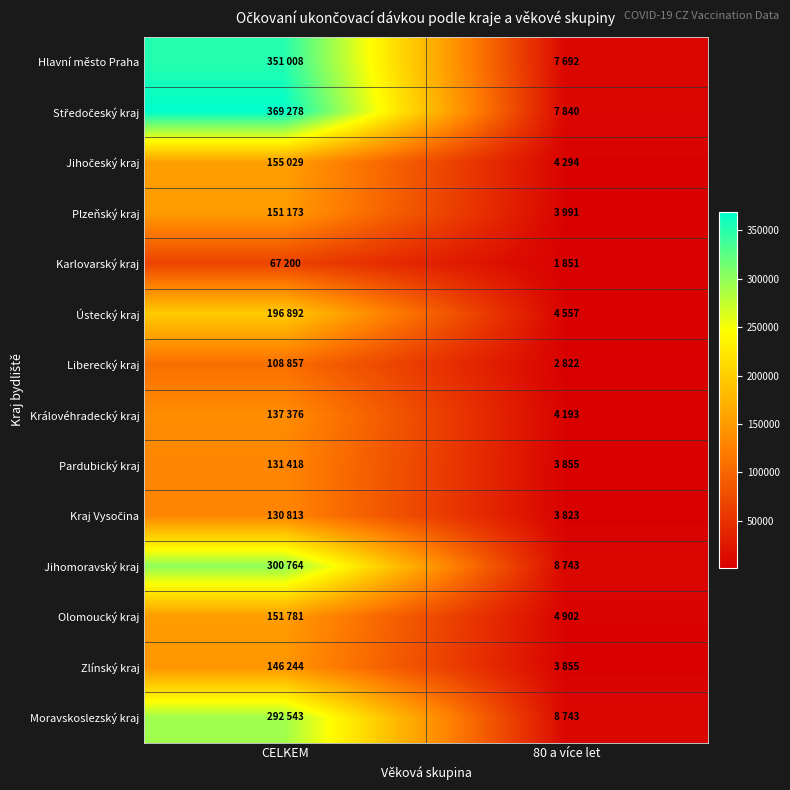

At which category is the sum across all series the highest?

CELKEM